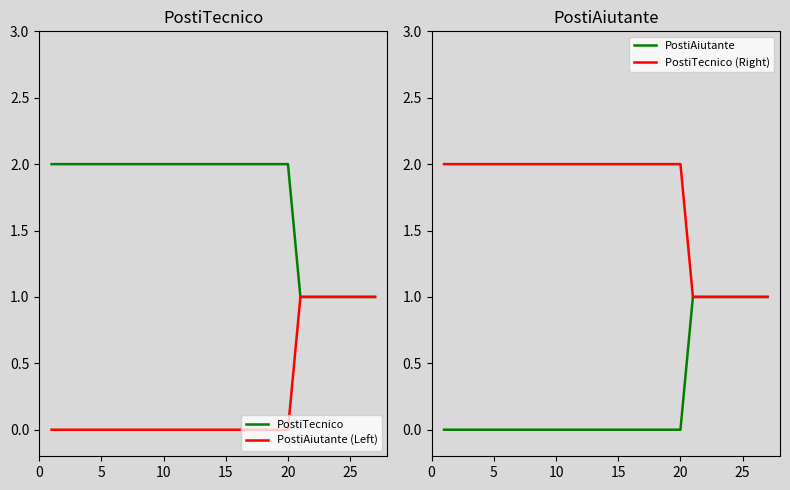

Reading left to right, what are all the values shown in this chart?

PostiTecnico: 2	2	2	2	2	2	2	2	2	2	2	2	2	2	2	2	2	2	2	2	1	1	1	1	1	1	1
PostiAiutante (Left): 0	0	0	0	0	0	0	0	0	0	0	0	0	0	0	0	0	0	0	0	1	1	1	1	1	1	1
PostiAiutante: 0	0	0	0	0	0	0	0	0	0	0	0	0	0	0	0	0	0	0	0	1	1	1	1	1	1	1
PostiTecnico (Right): 2	2	2	2	2	2	2	2	2	2	2	2	2	2	2	2	2	2	2	2	1	1	1	1	1	1	1